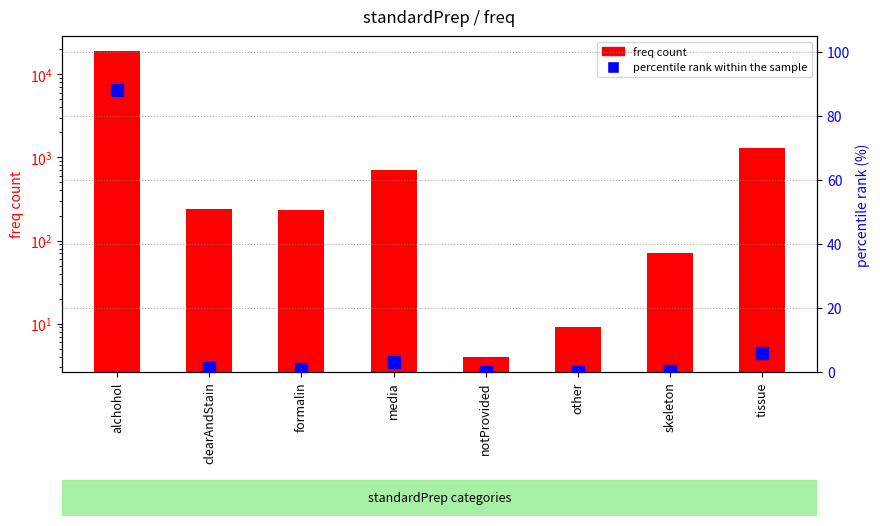

Which series has the largest range (max minus min)?

freq count